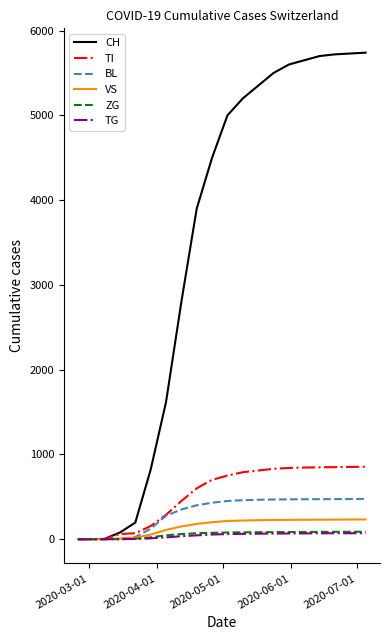

Which series has the widest spread of values?

CH